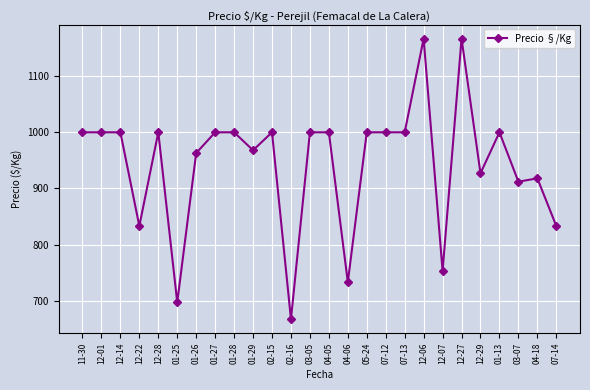

What is the ratio of the value at 07-14 to the value at 01-29?

0.9